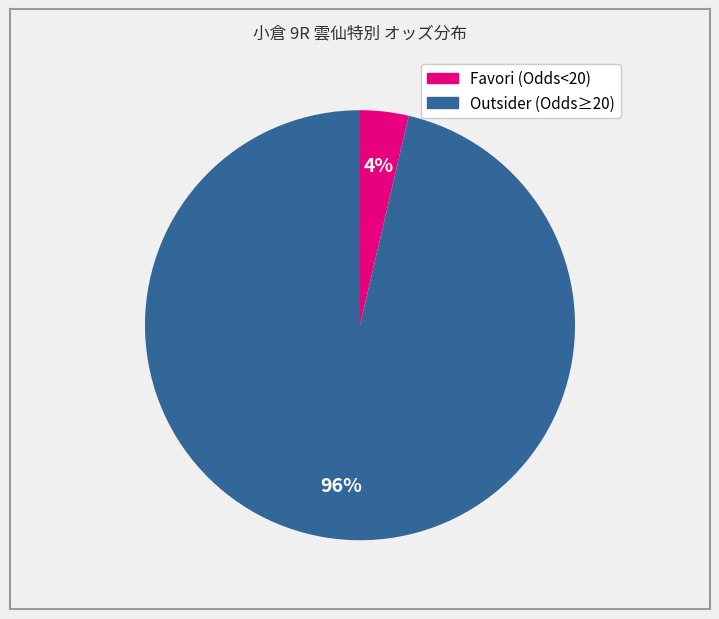

Does any single category account for the majority?

Yes